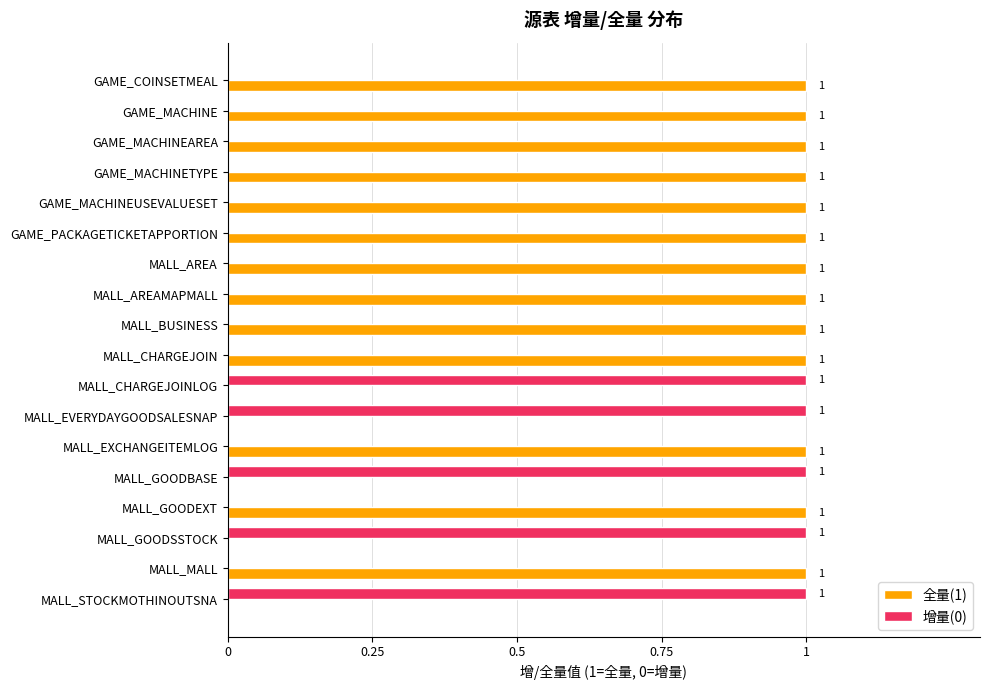

Is the value of 增量(0) at MALL_EVERYDAYGOODSALESNAP greater than the value of 全量(1) at MALL_GOODSSTOCK?

Yes